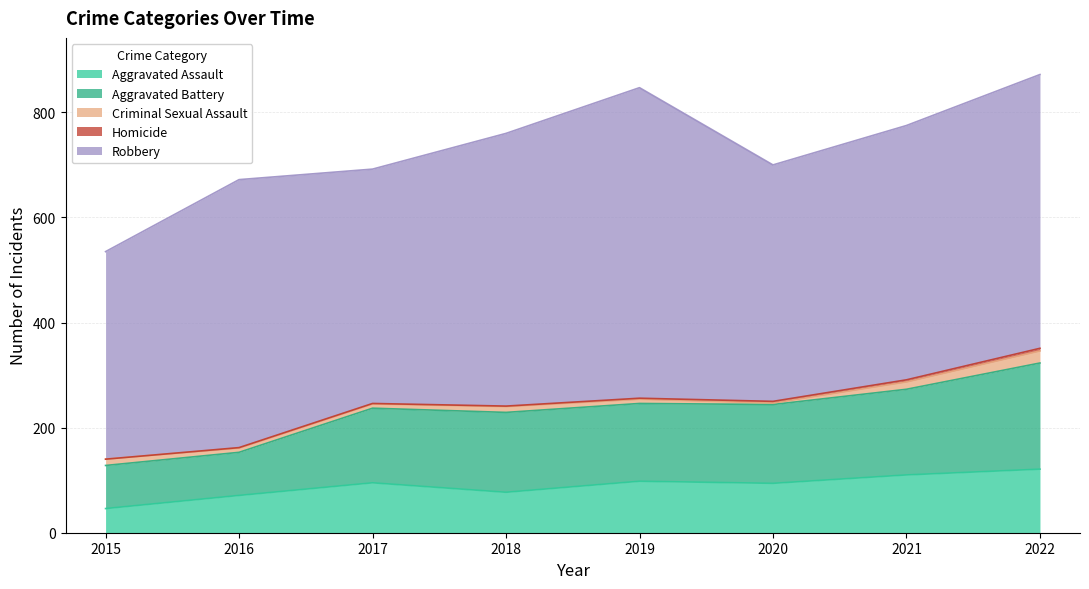

Which has a higher value, 2016 or 2017?

2017